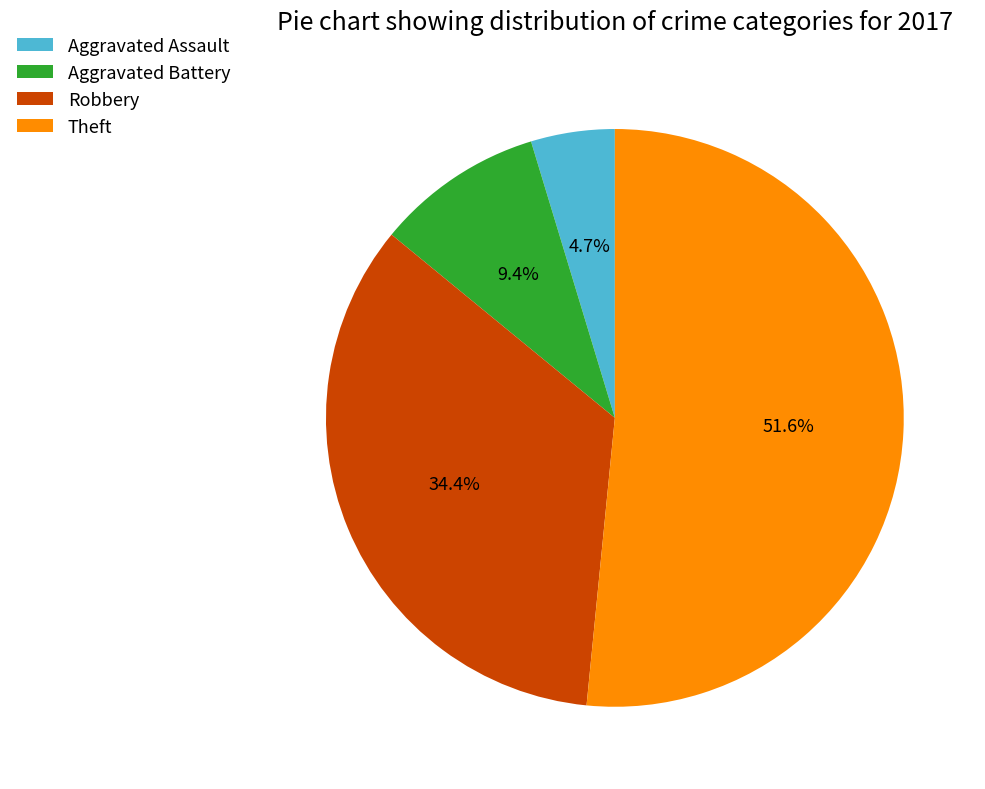

True or false: Aggravated Battery accounts for 1% of the total.

False